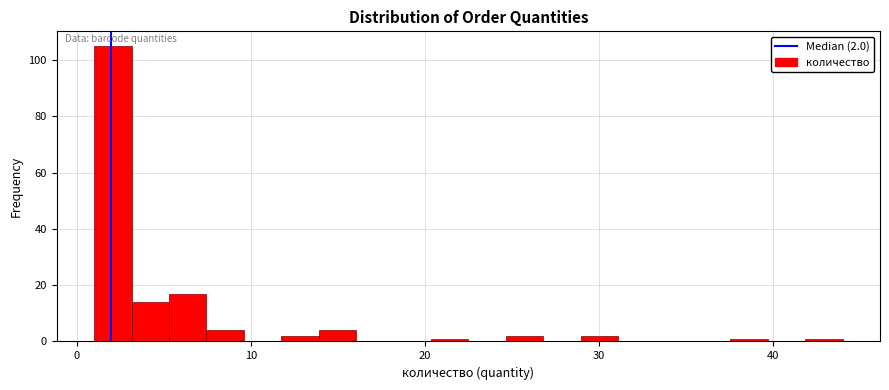

Read against the x-axis, roughly where is the centre of the tallest bar?

2